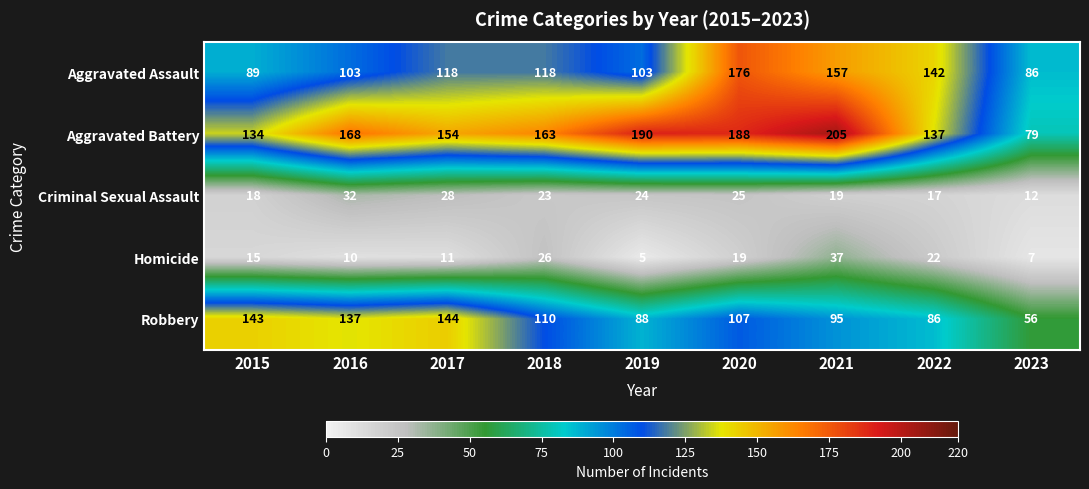

The value of Robbery at 2017 is 99. True or false?

False